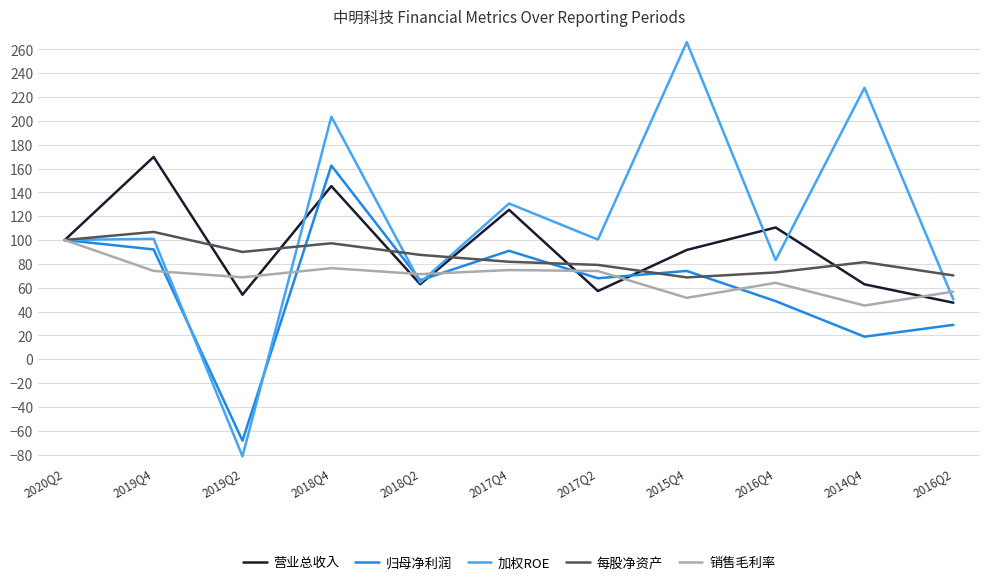

Does the chart display data point markers on the line(s)?

No